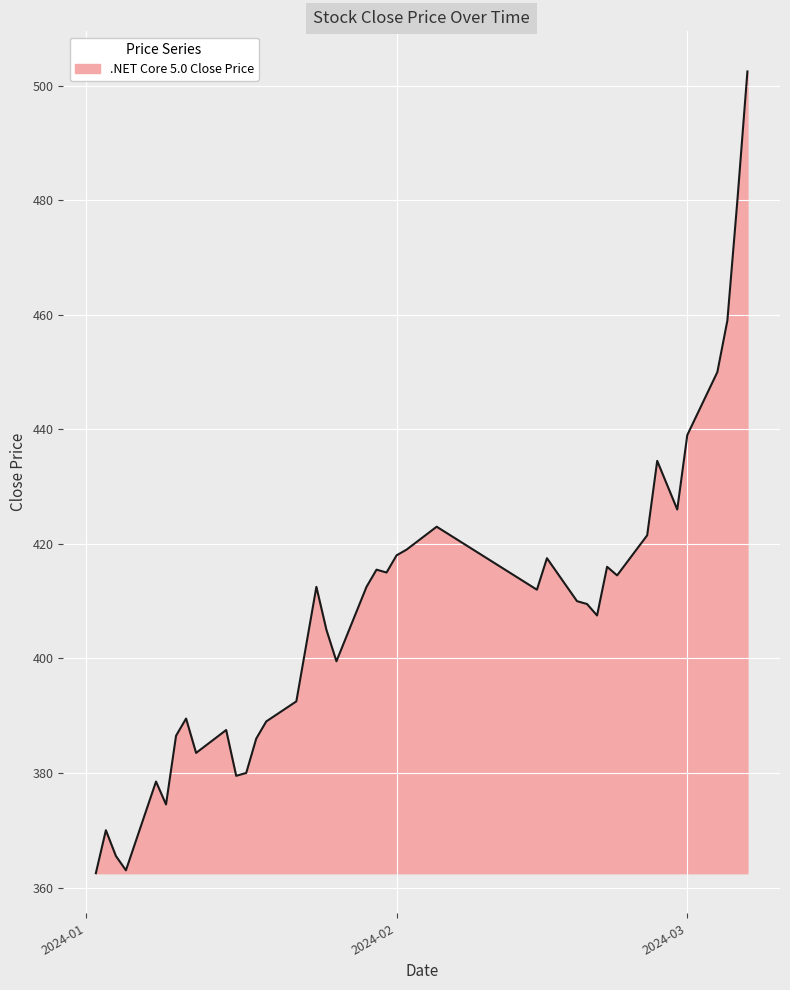

What is the average value?

407.8